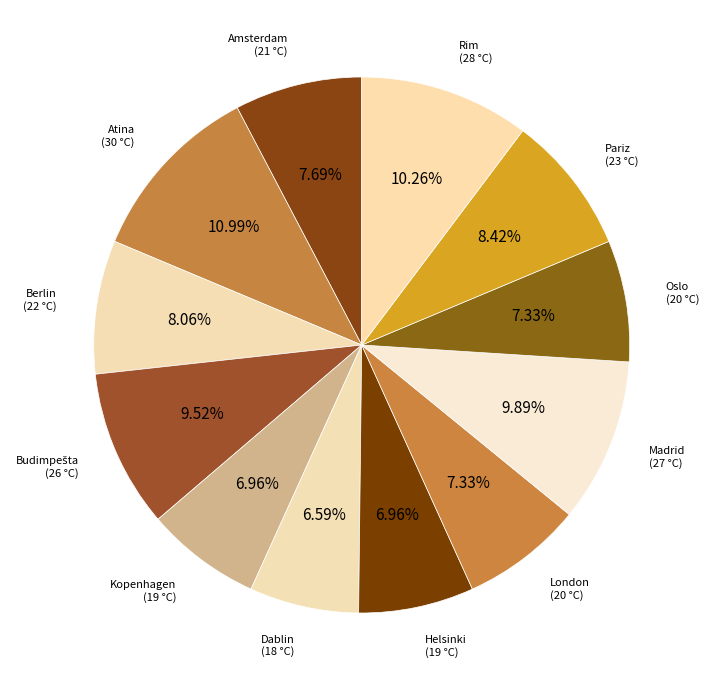

Does Pariz represent more than half of the total?

No